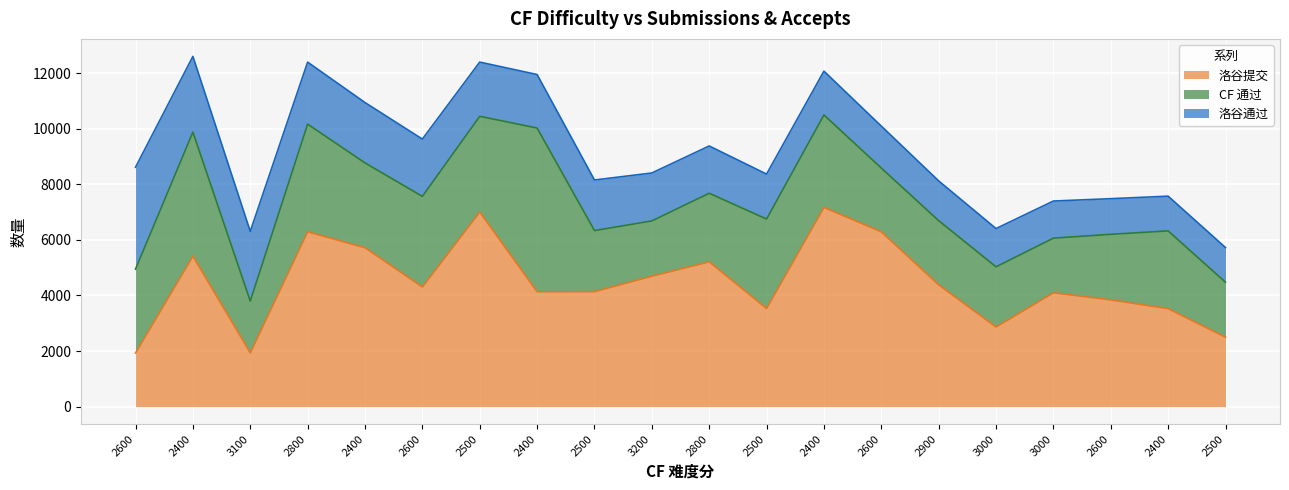

Where do CF 通过 and 洛谷通过 first cross each other?

2600 and 2400